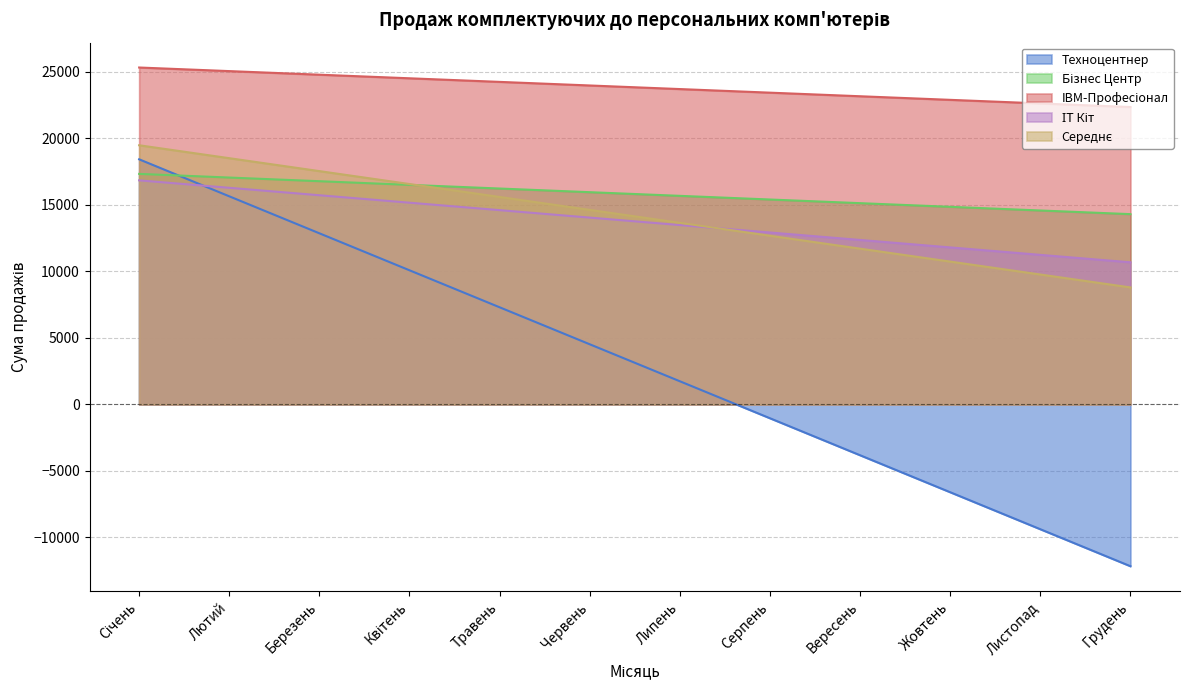

What value does the ІТ Кіт series have at Липень?

13480.0